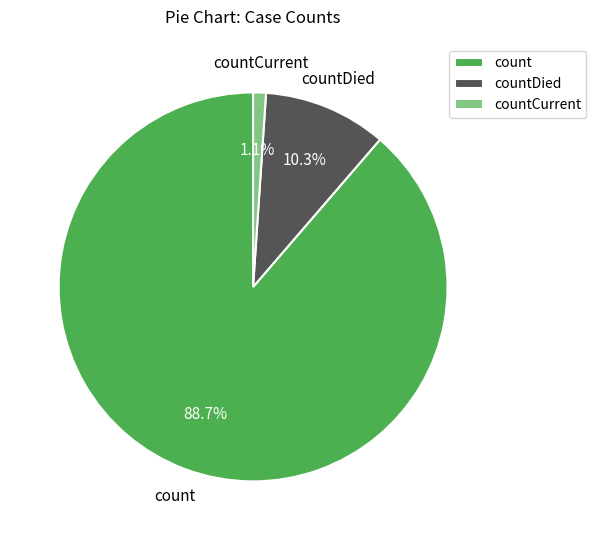

Which category has the biggest portion of the pie?

count